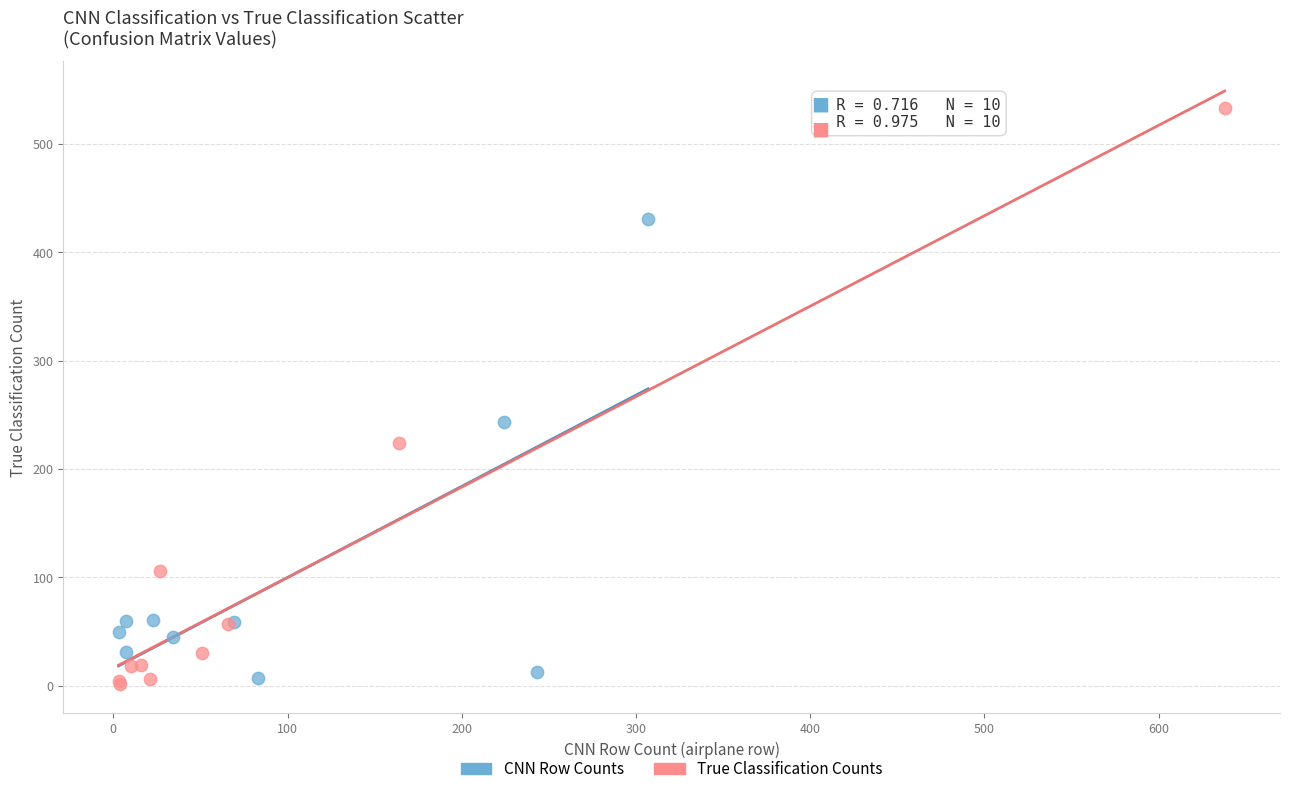

Which series contains the highest Y value?

True Classification Counts